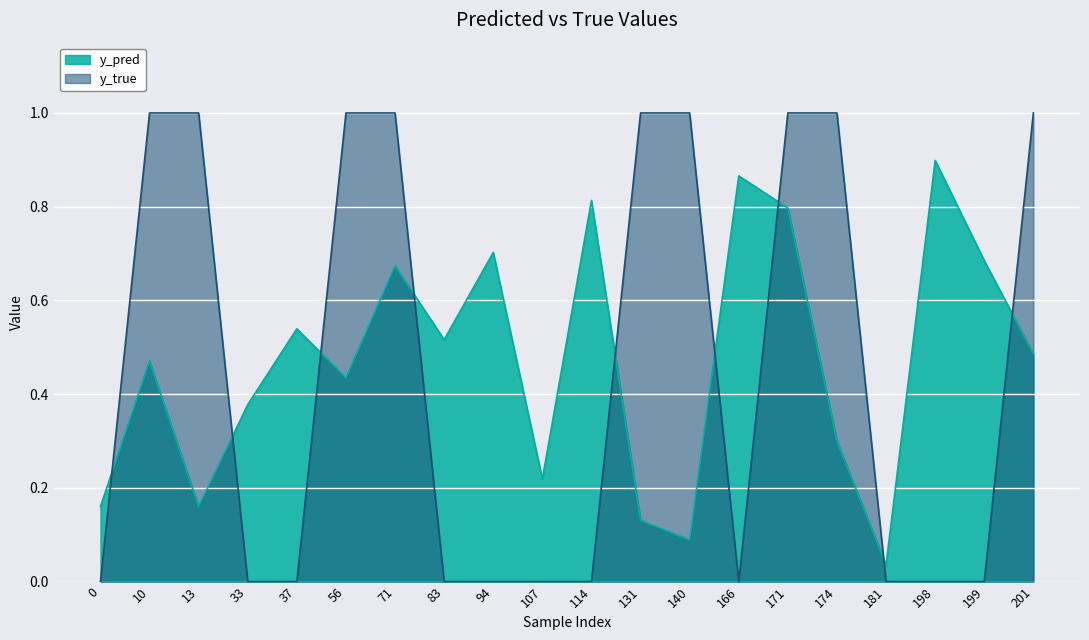

What is the value of the y_true point at the 15th from the left?

1.0